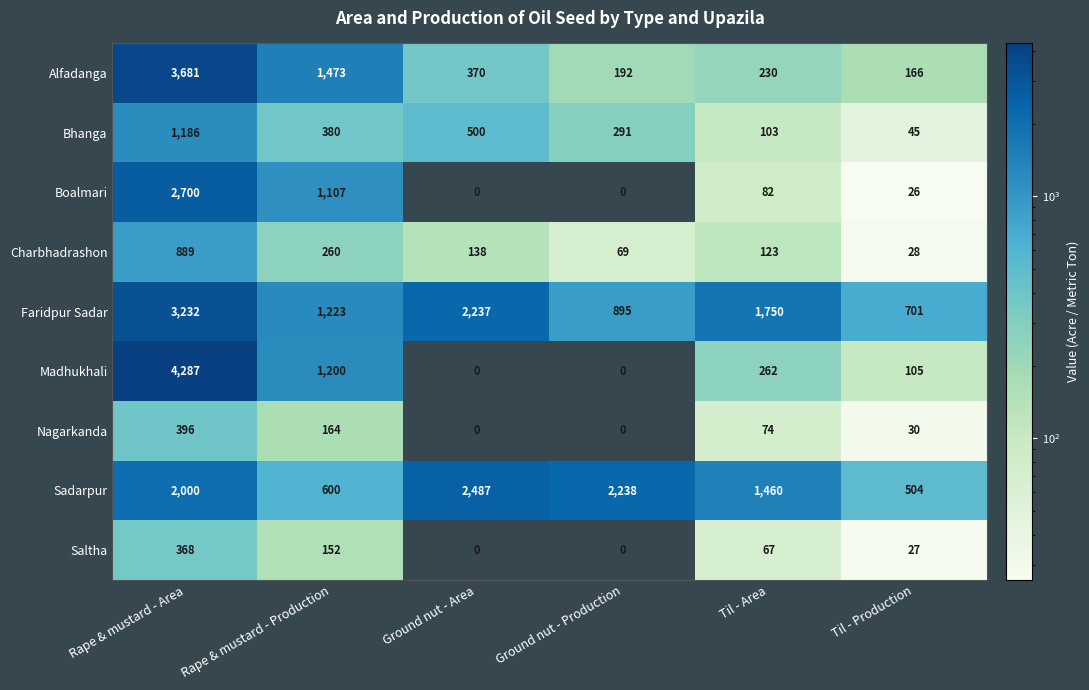

At which label is Charbhadrashon closest to 458?

Rape & mustard - Production